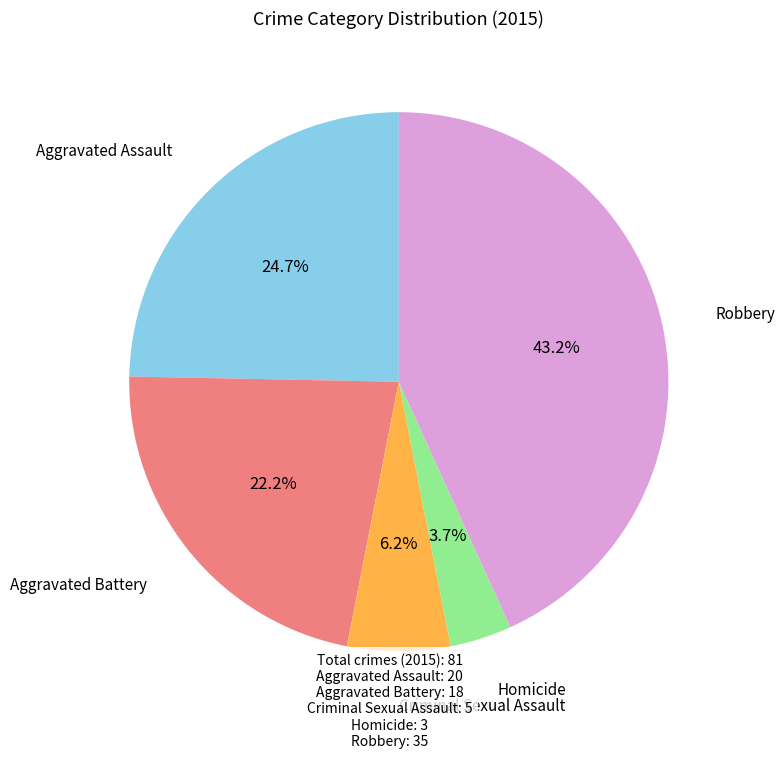

Does any single category account for the majority?

No